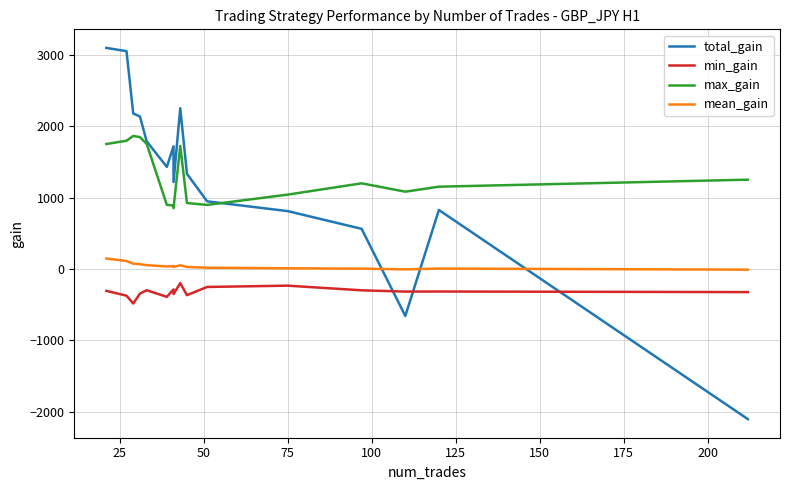

At how many categories does at least one series exceed -840?

16